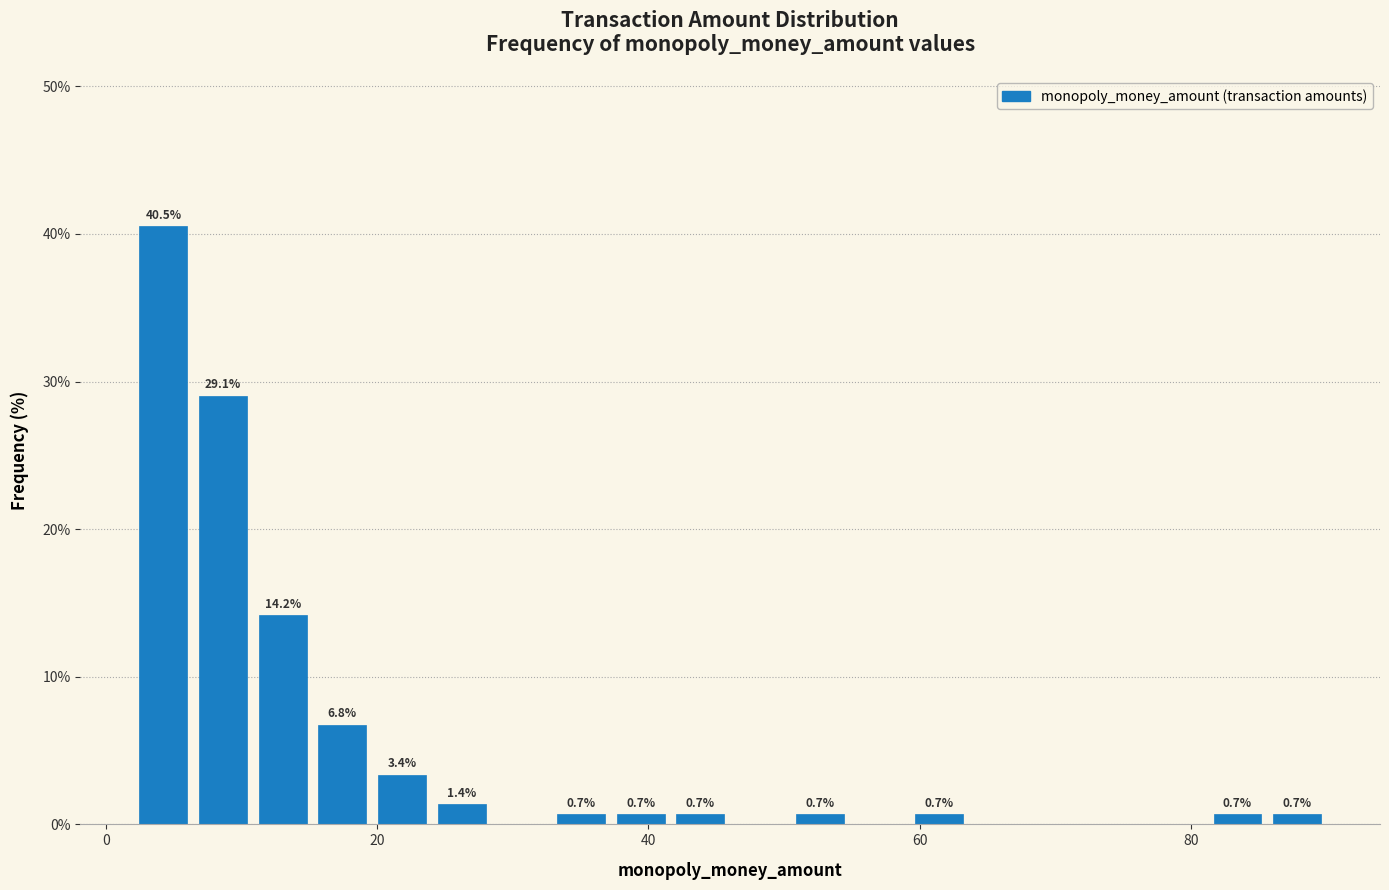

Around what value on the x-axis is the tallest bar? Give the approximate position of its centre, as read against the axis.

4